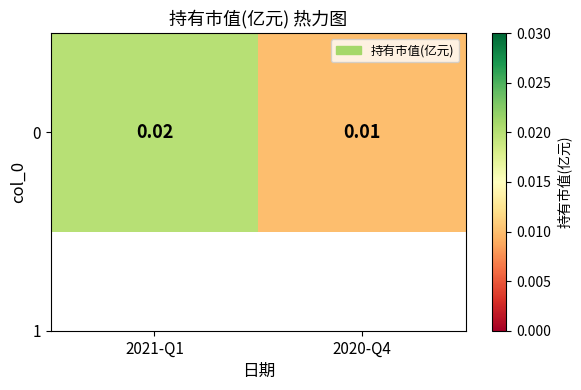

At which category does the chart reach its peak across all series?

2021-Q1